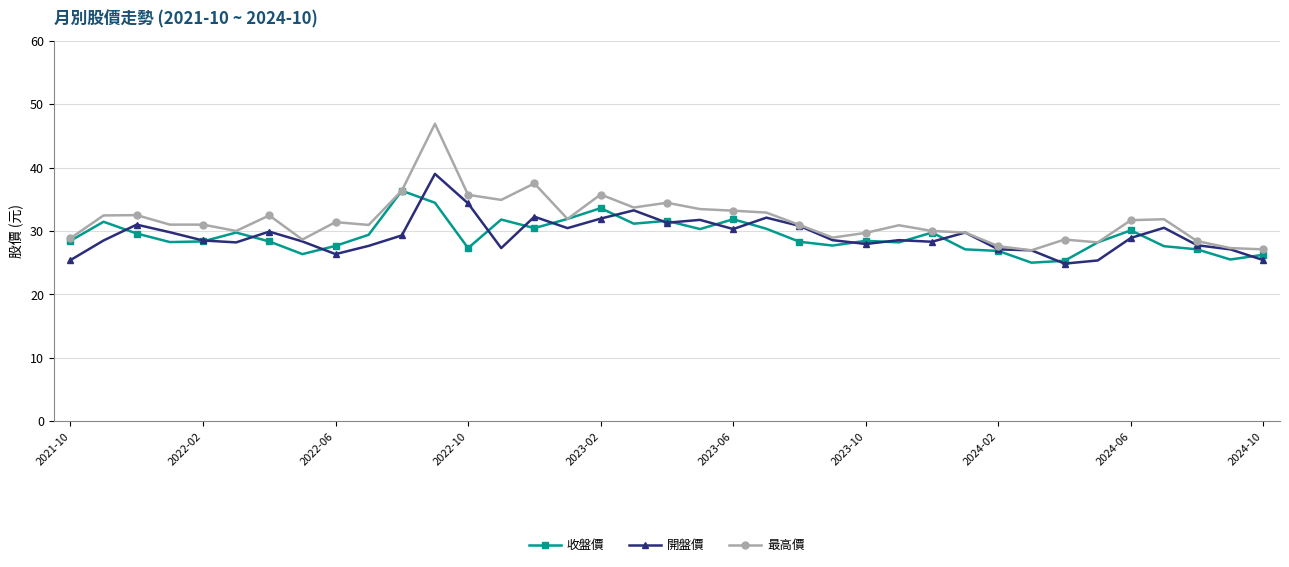

Which series has the largest total across all categories?

最高價